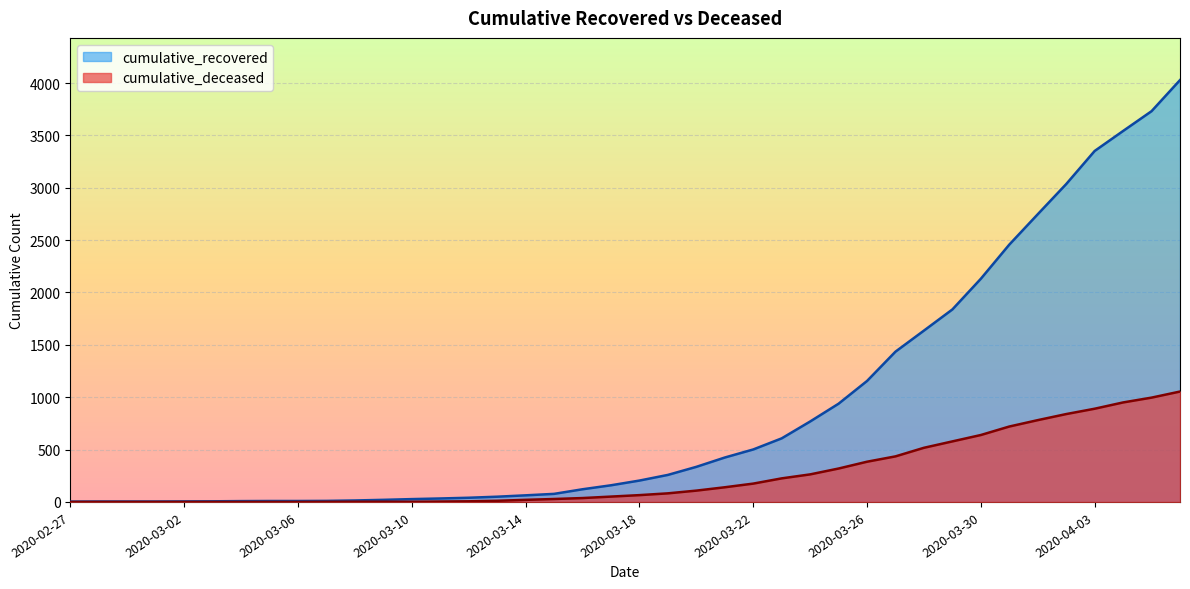

How many lines are shown in the chart?

2